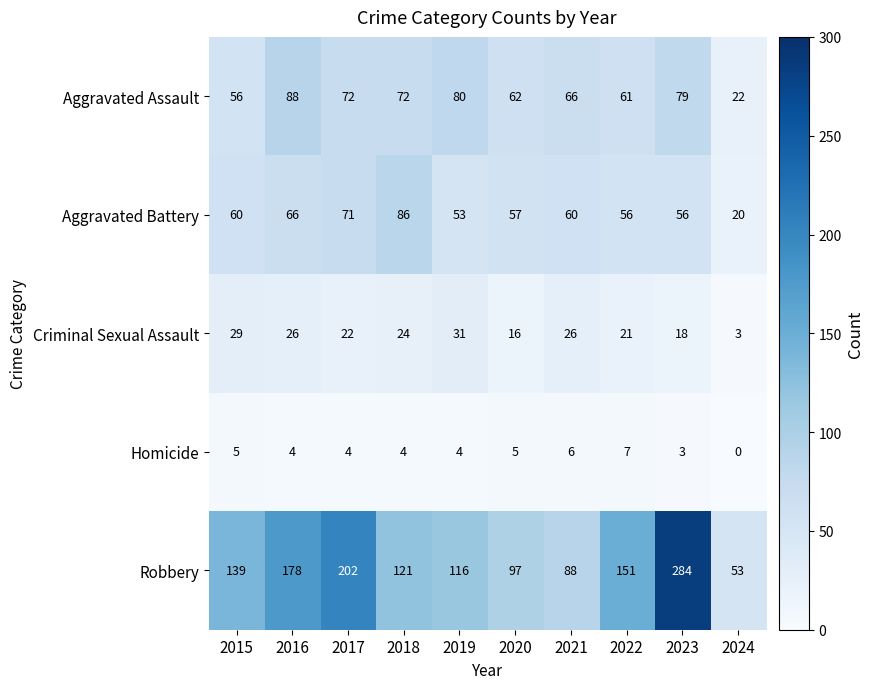

How many categories are shown in the chart?

10